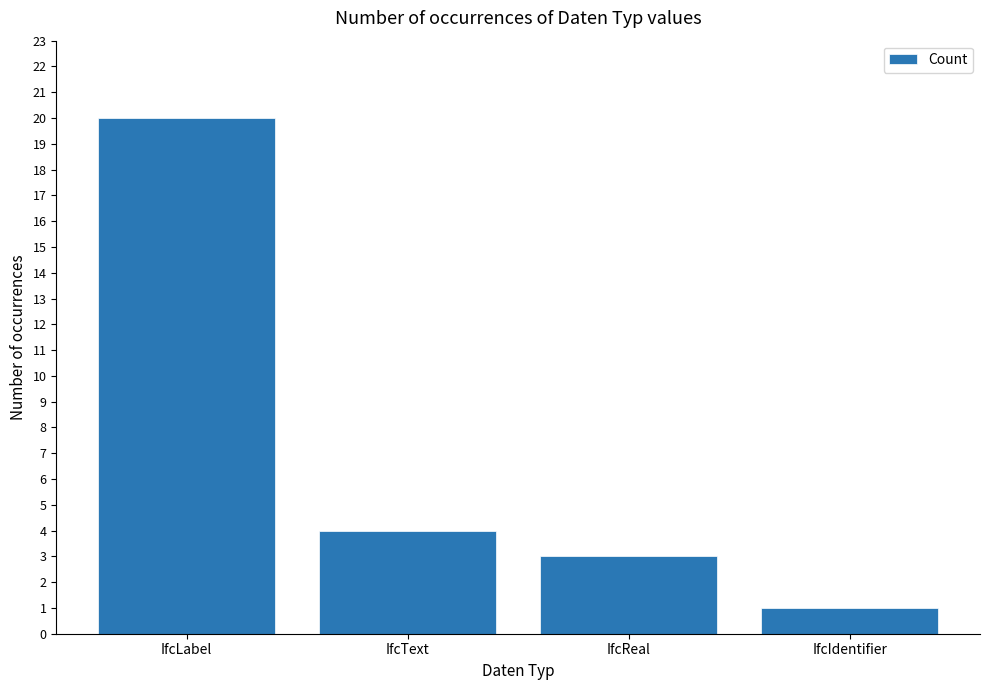

What is the label of the 1st bar from the left?

IfcLabel